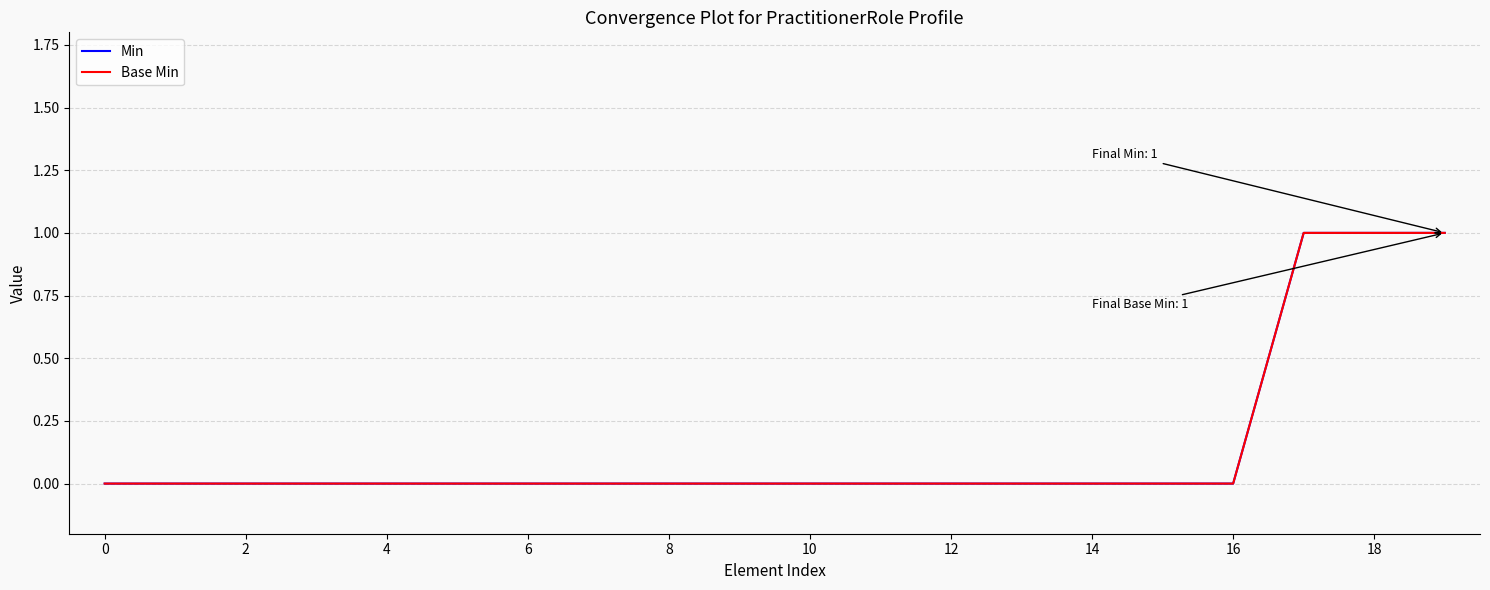

Does the chart have visible grid lines?

Yes